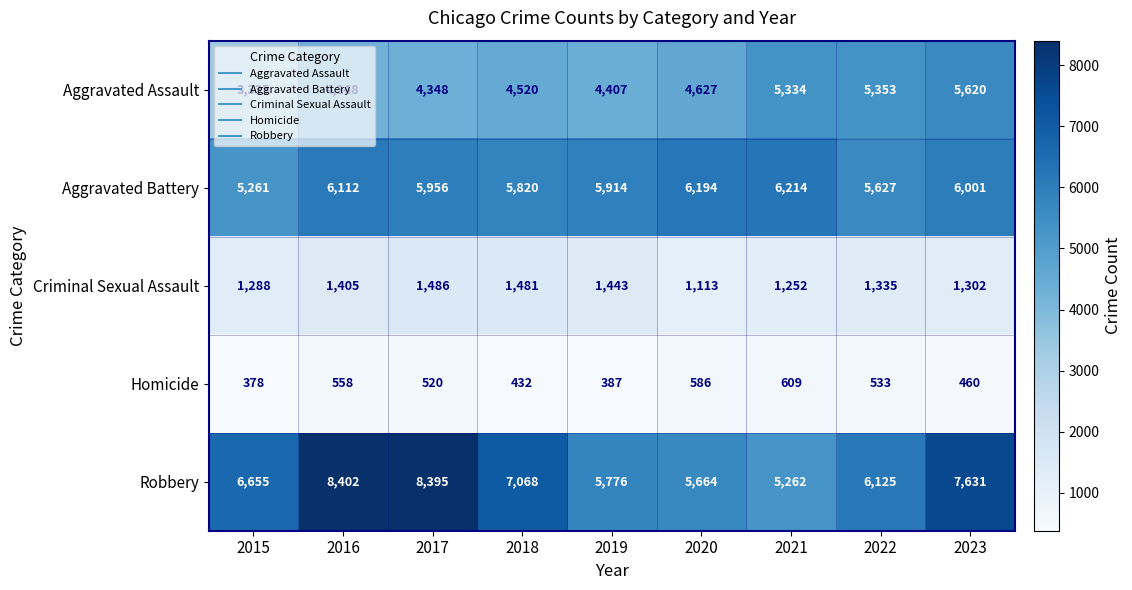

Which series has the widest spread of values?

Robbery